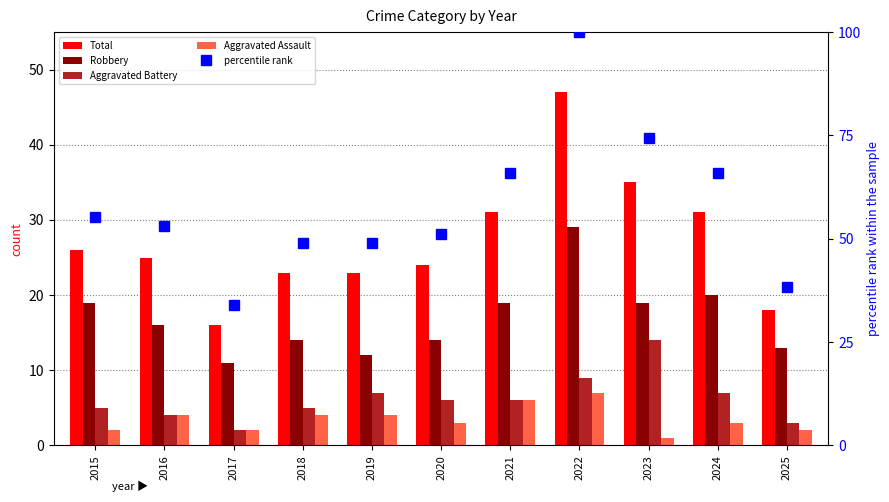

List the labels in order of Aggravated Assault value, smallest first.

2023, 2015, 2017, 2025, 2020, 2024, 2016, 2018, 2019, 2021, 2022